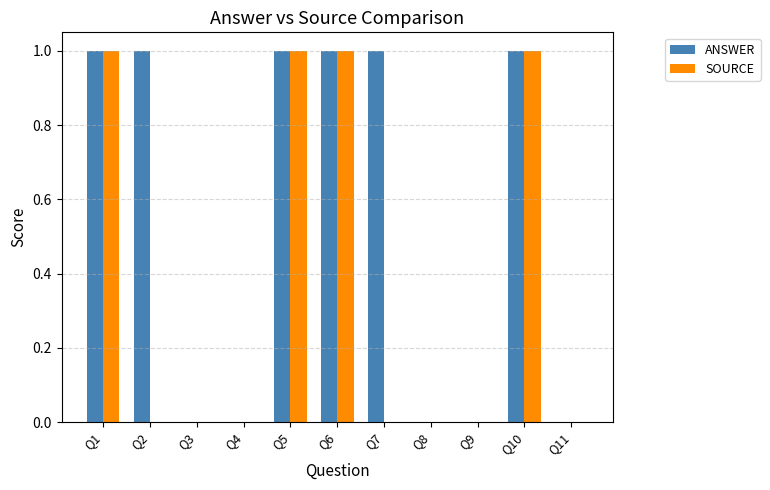

Reading left to right, extract all data points from this chart.

ANSWER: 1	1	0	0	1	1	1	0	0	1	0
SOURCE: 1	0	0	0	1	1	0	0	0	1	0